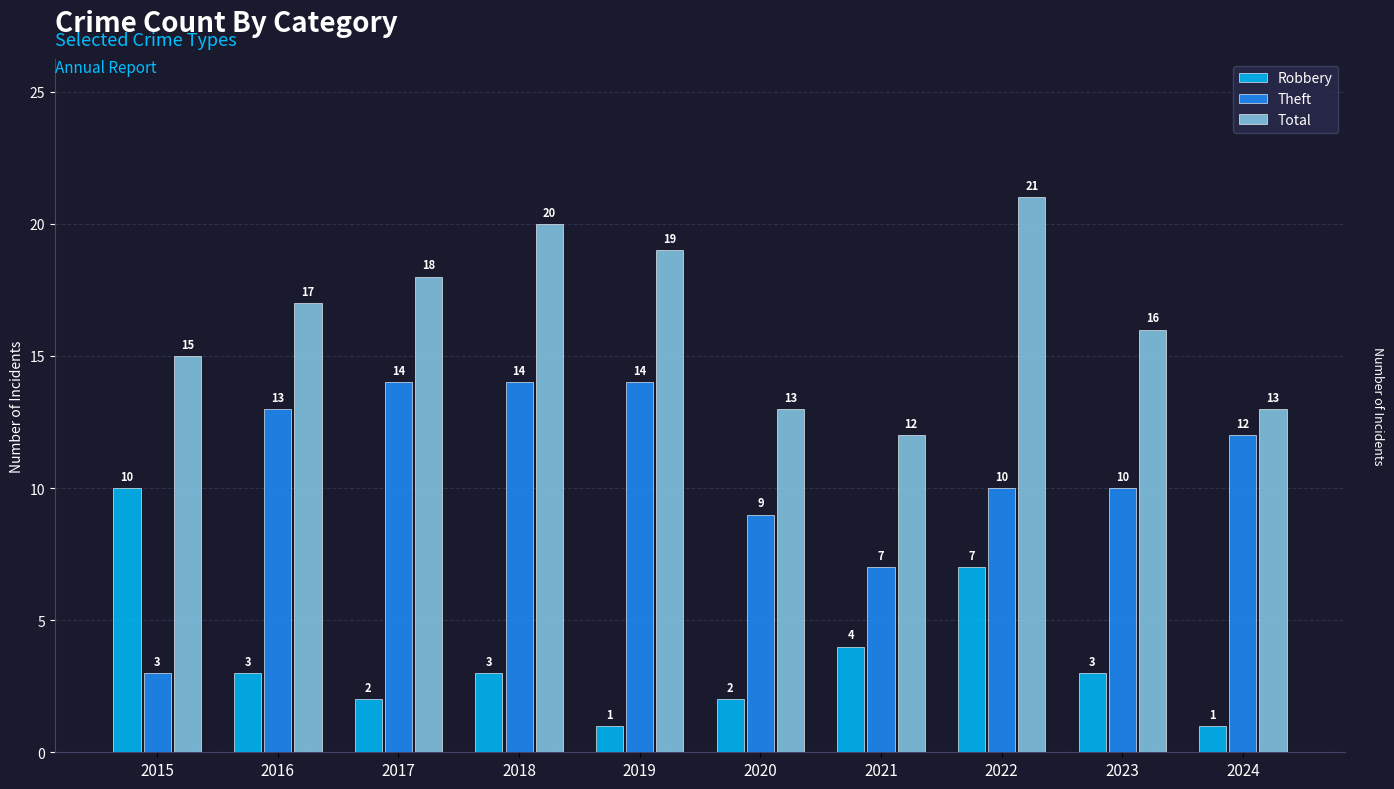

At how many categories does at least one series exceed 10?

10